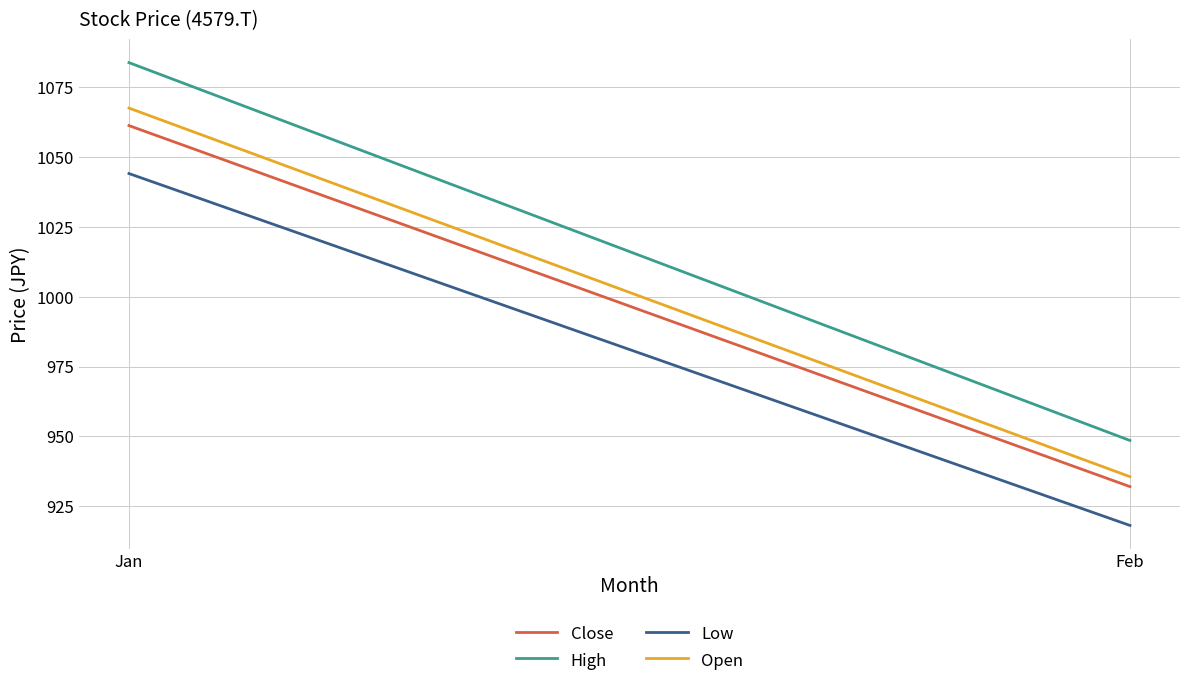

Reading left to right, what are all the values shown in this chart?

Close: 1061.2	932.1
High: 1083.7	948.6
Low: 1044.1	918.2
Open: 1067.5	935.6